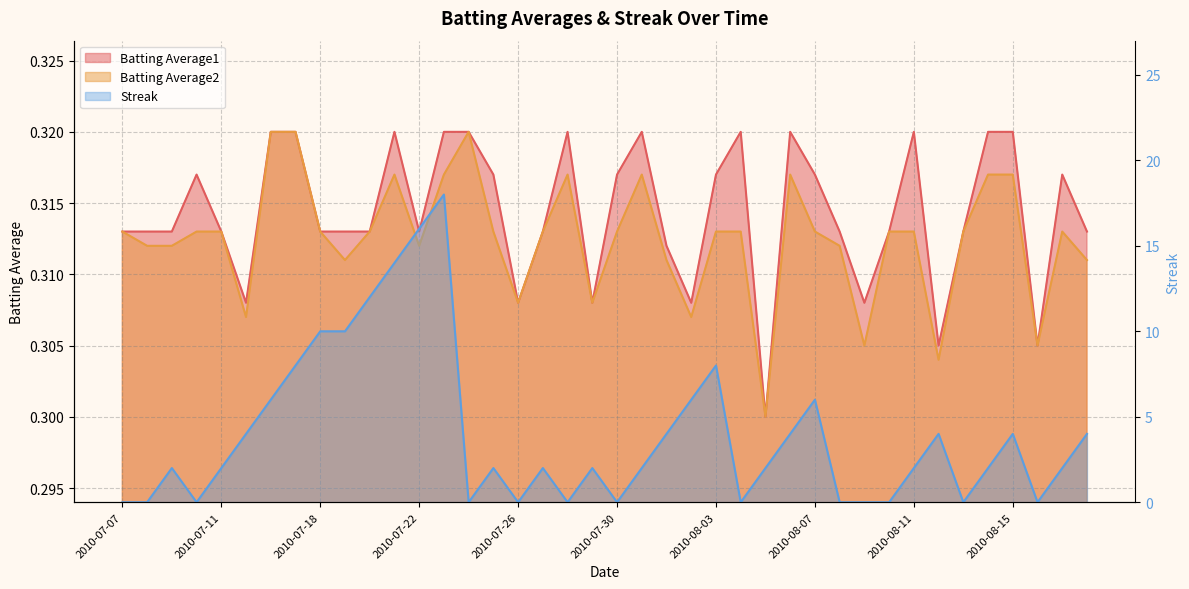

At which category does Batting Average2 reach its first local valley?

2010-07-15